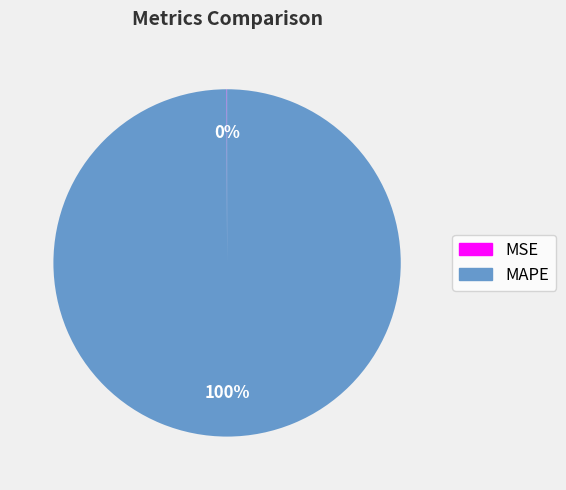

Does any single category account for the majority?

Yes